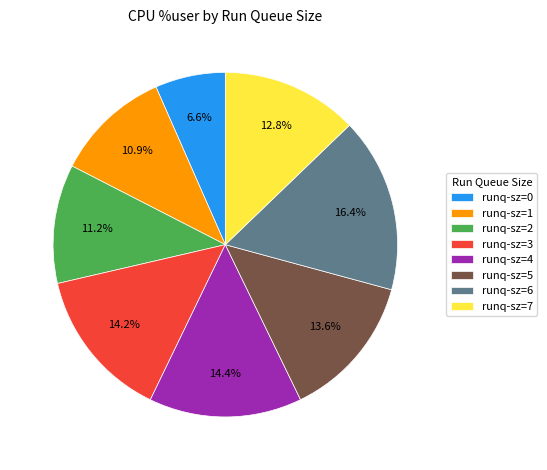

How many slices are in this pie chart?

8